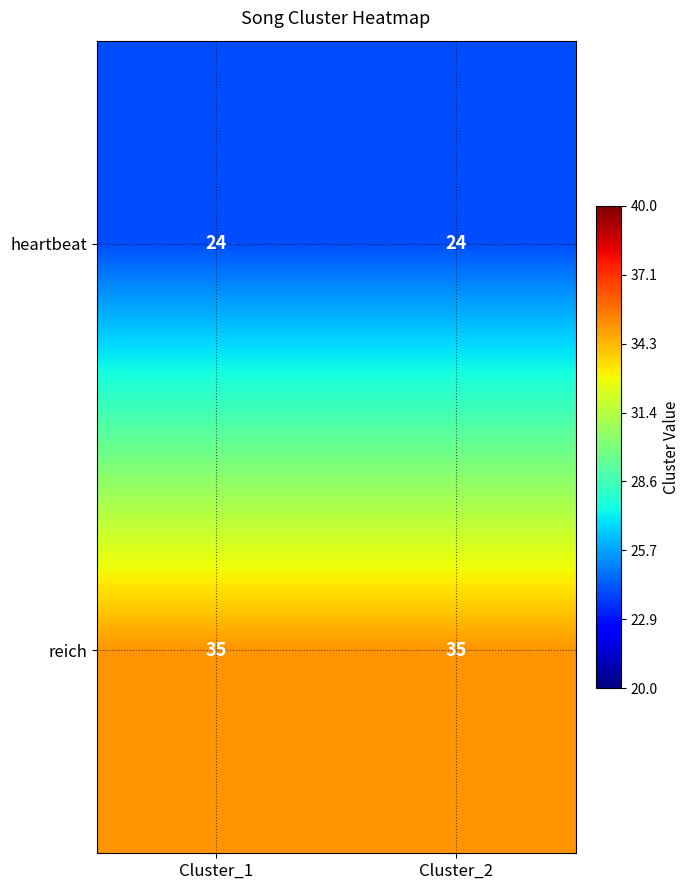

Which series has the largest total across all categories?

reich